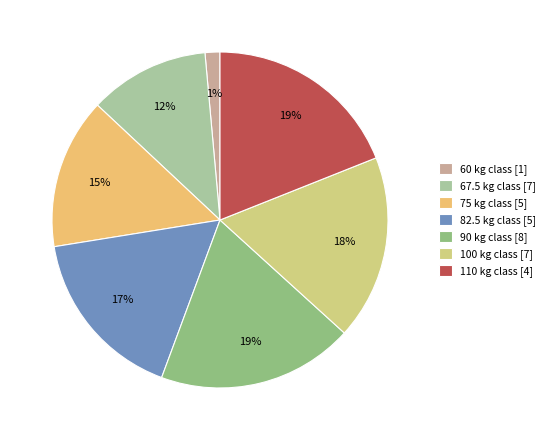

True or false: 67.5 accounts for 12% of the total.

True